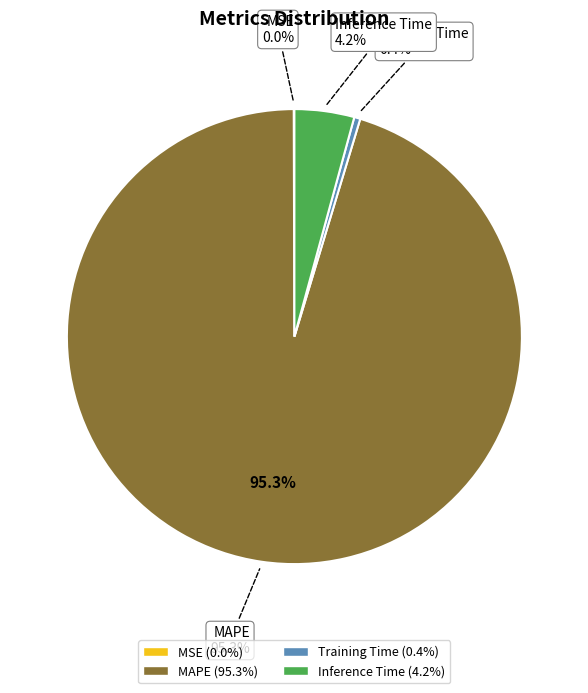

Is Inference Time the majority of the pie?

No